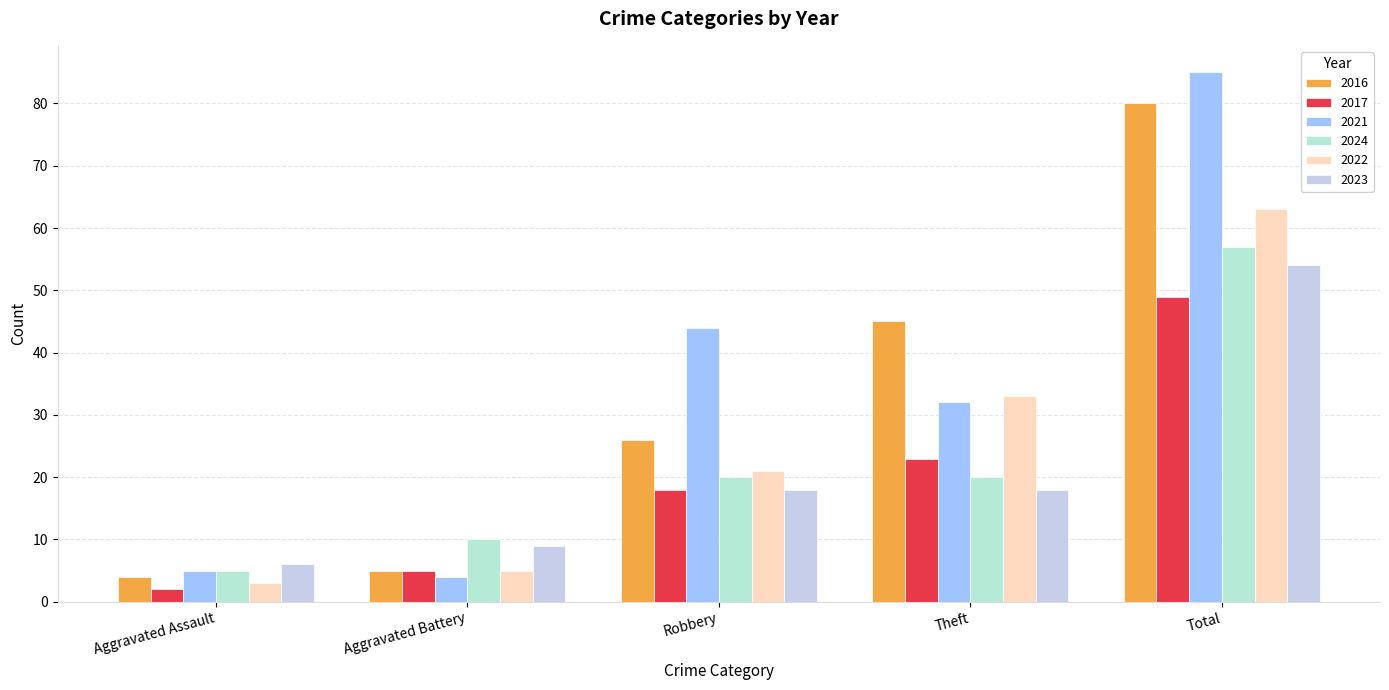

Which has a higher value, Aggravated Battery or Robbery?

Robbery